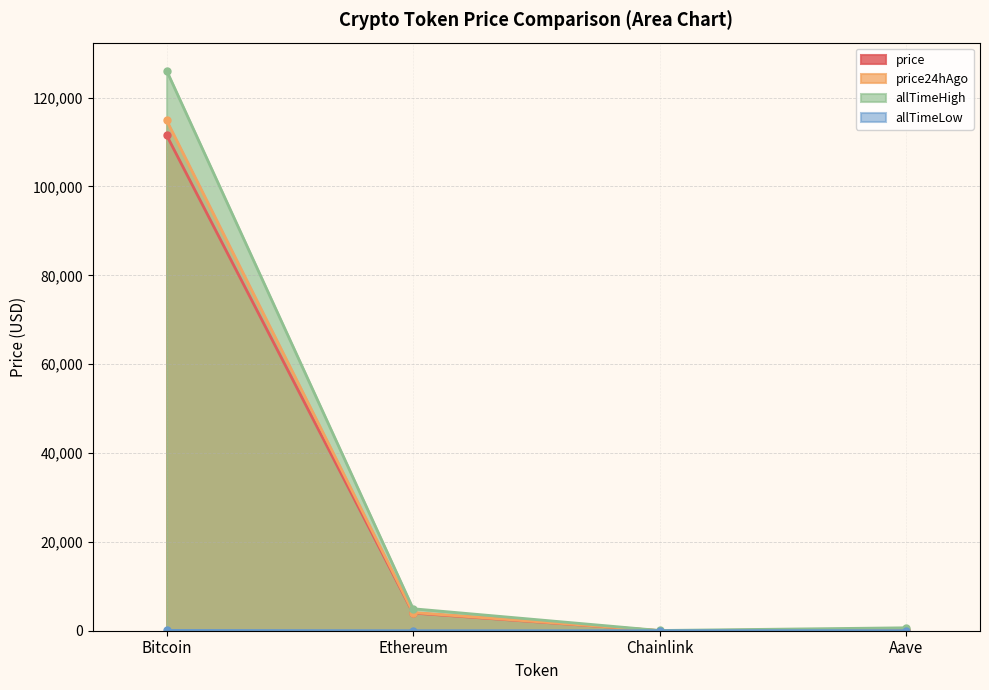

What is the total value across all series at Aave?

1180.8